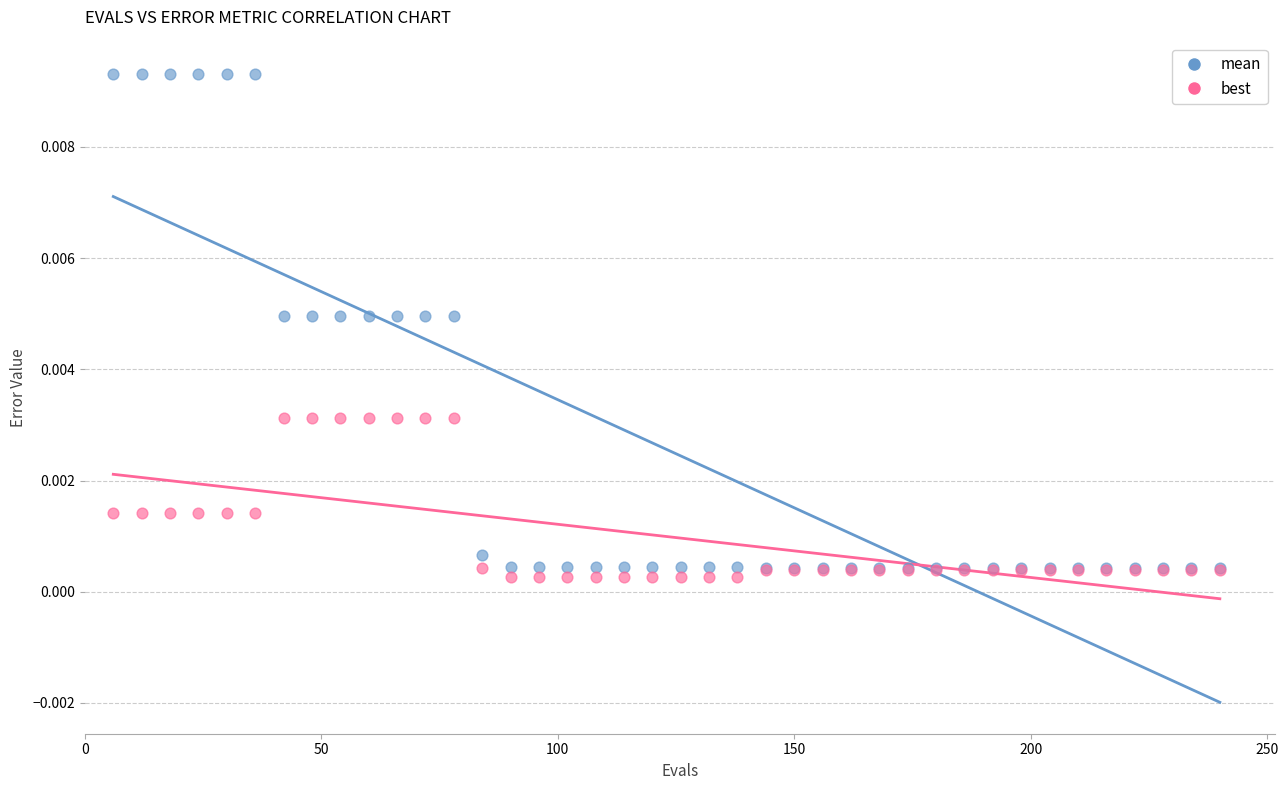

Which series reaches the maximum Y coordinate?

mean